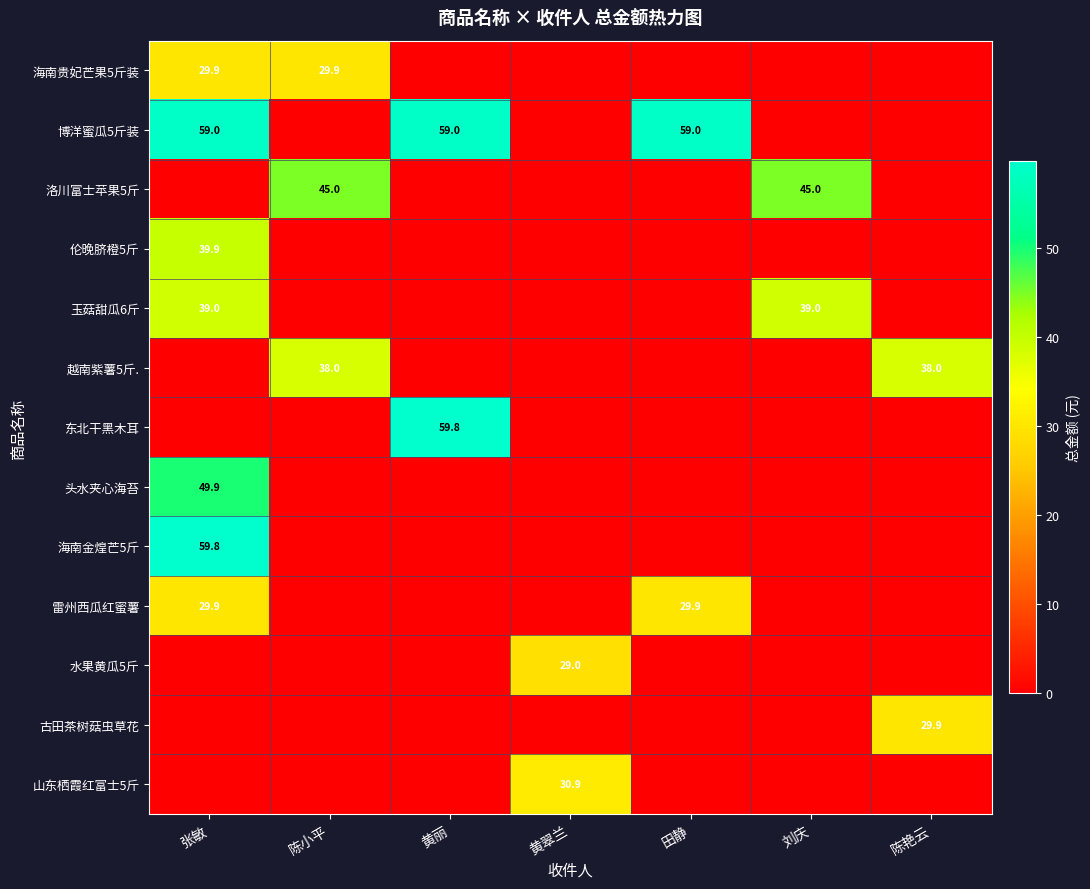

The value of 头水夹心海苔 at 张敏 is 49.9. True or false?

True